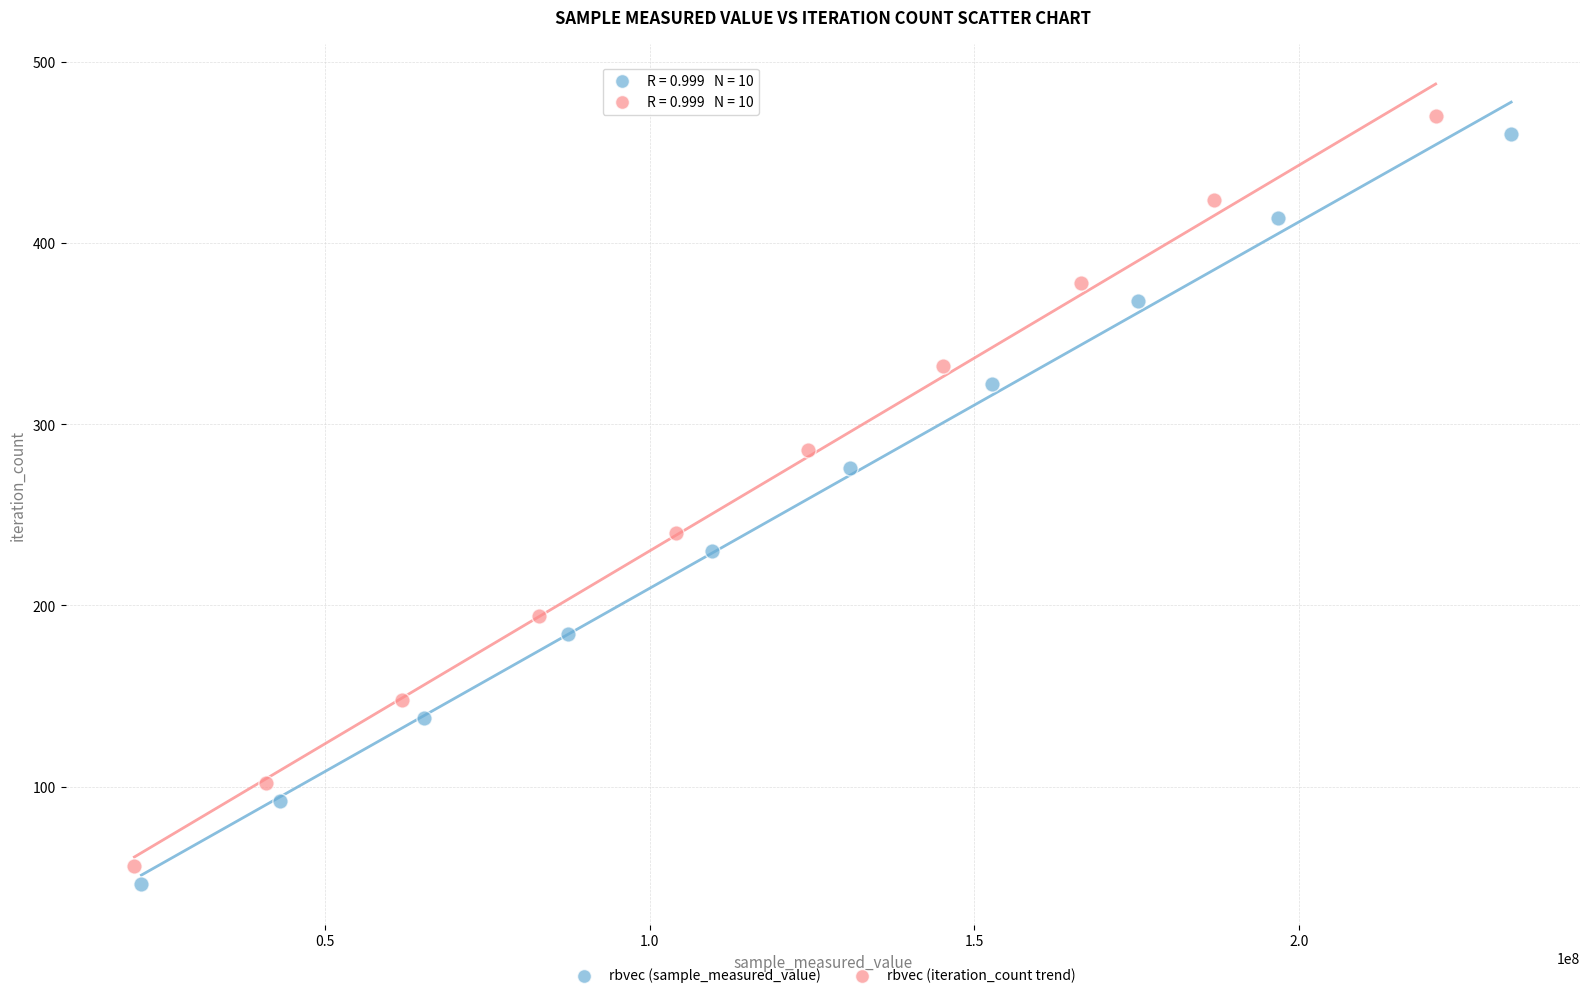

Which series reaches the maximum Y coordinate?

rbvec (iteration_count trend)